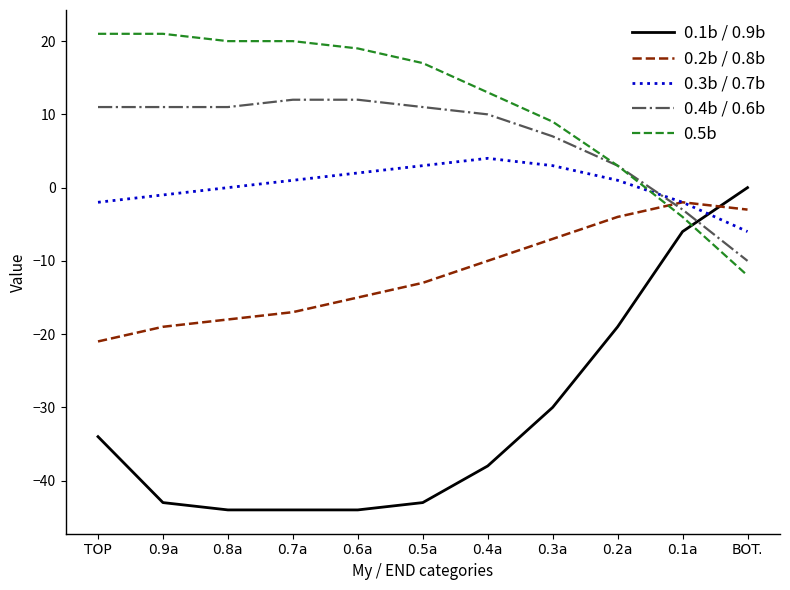

Does the chart display data point markers on the line(s)?

No